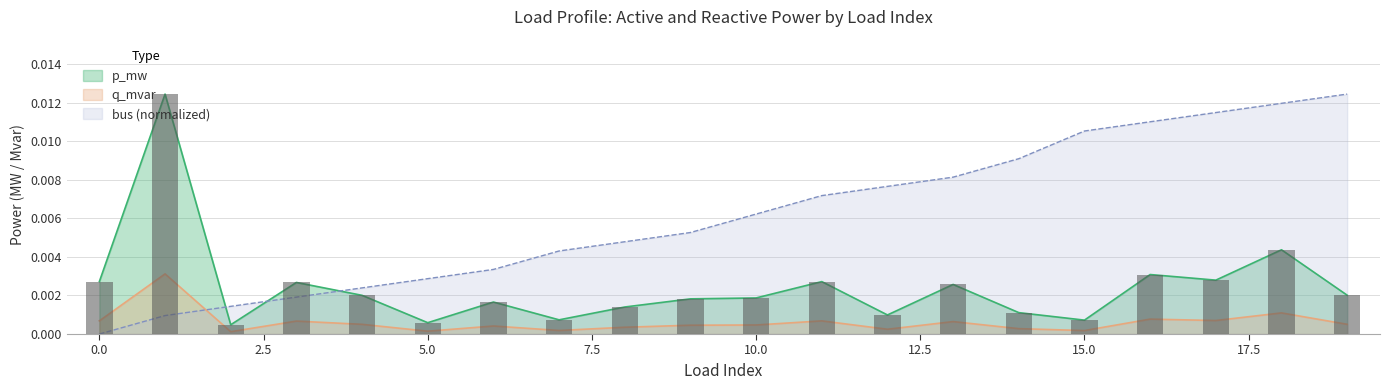

List the series in order of their peak value, lowest first.

q_mvar, p_mw, bus